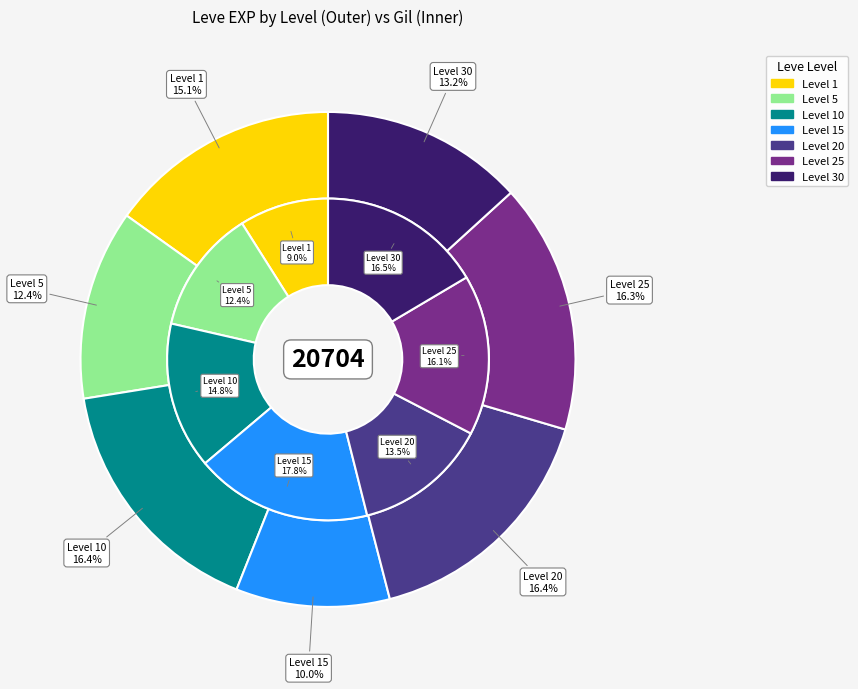

Which slice is the largest?

10   